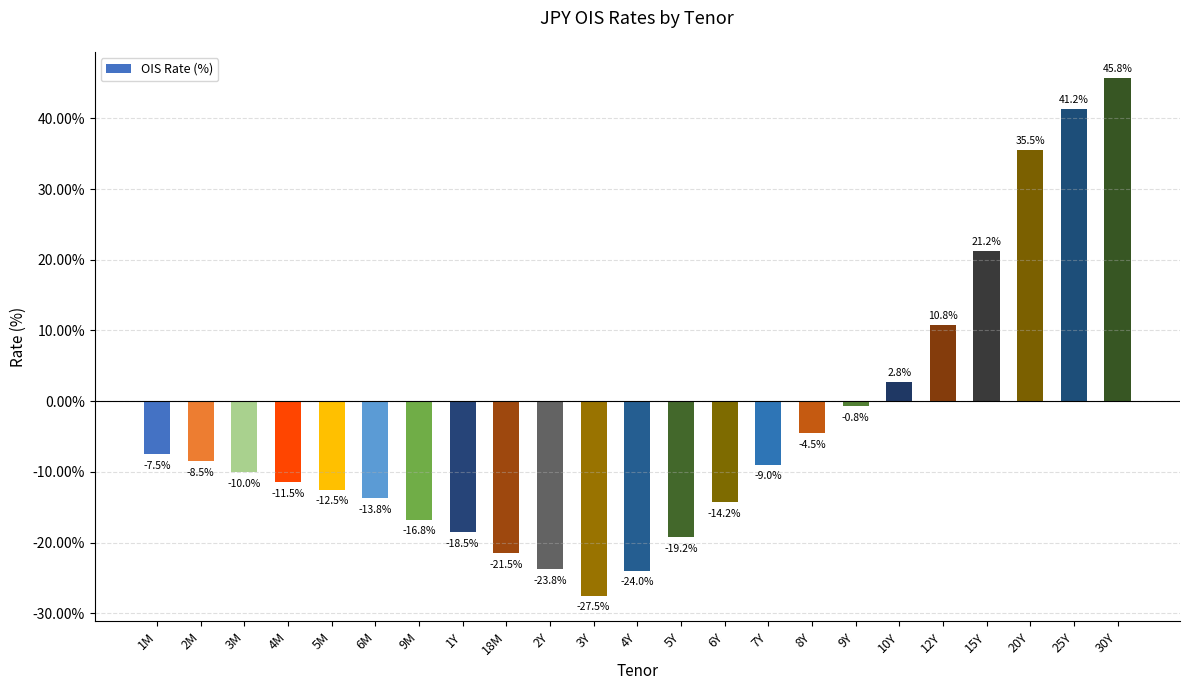

Which has a higher value, 7Y or 5Y?

7Y